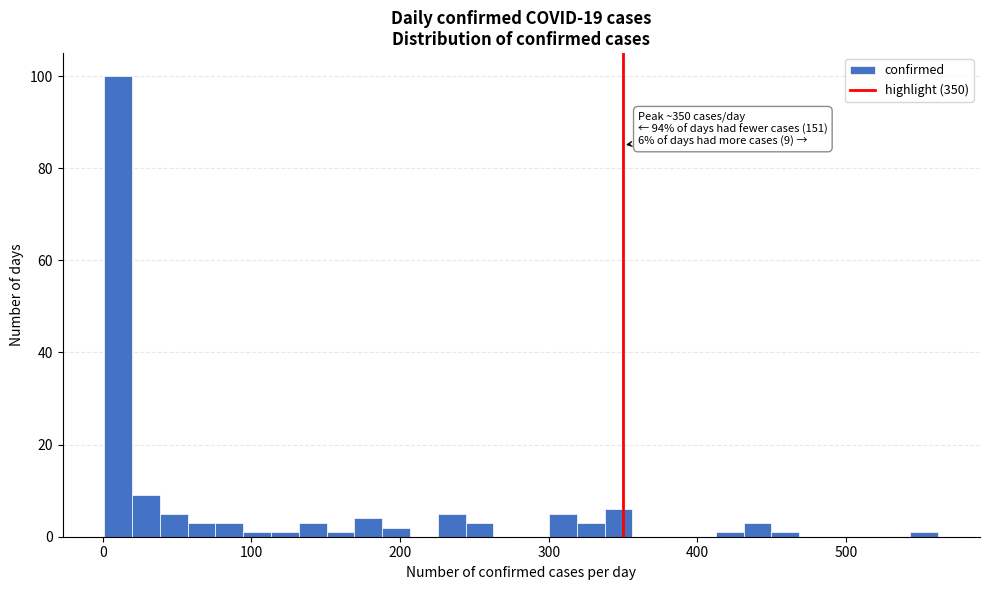

Read against the x-axis, roughly where is the centre of the tallest bar?

10